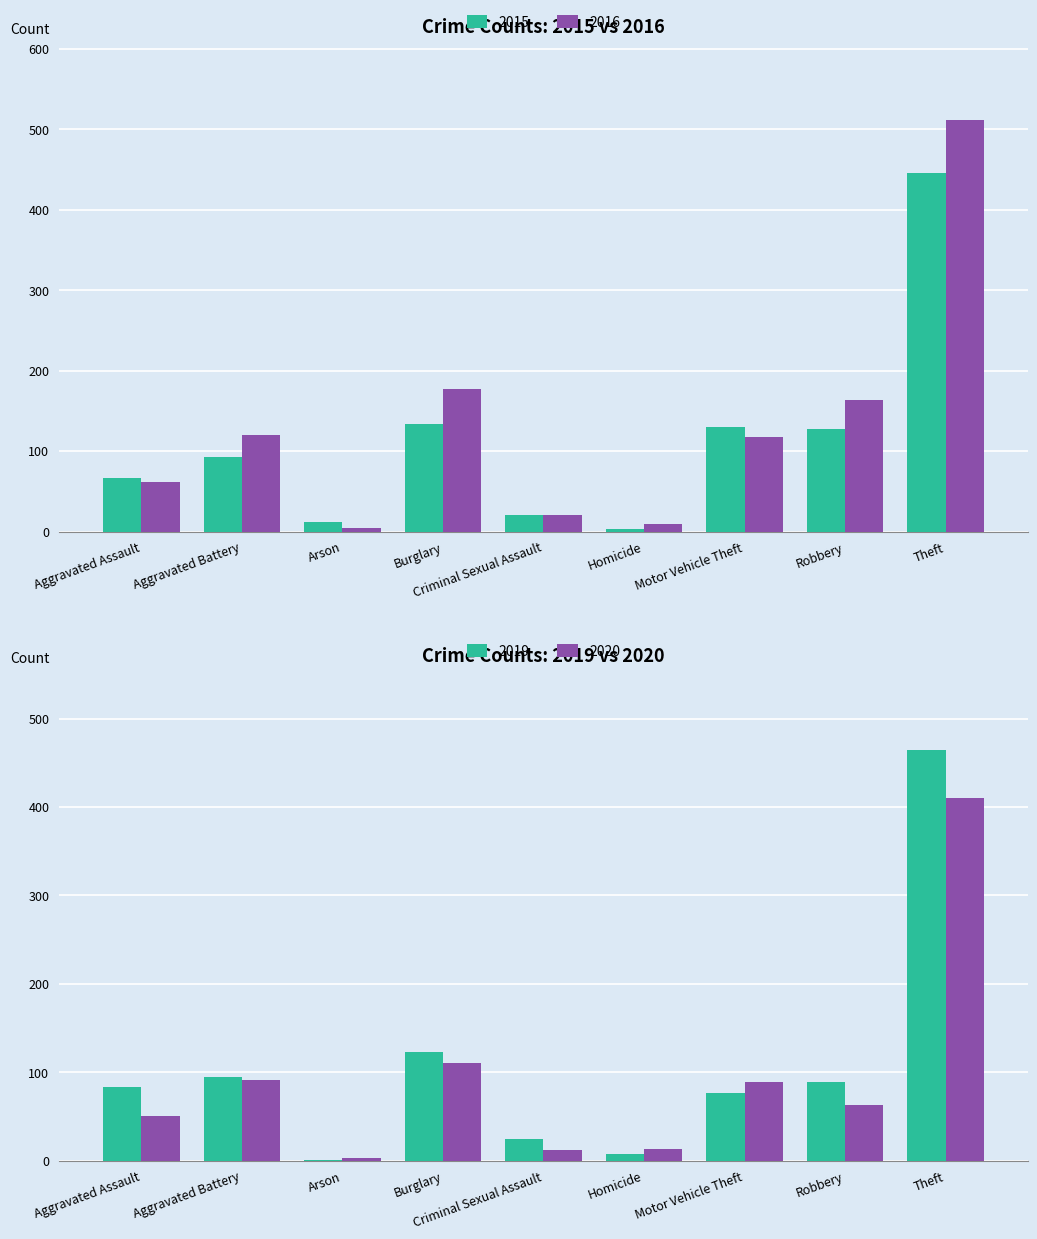

Reading left to right, list all the values displayed in this chart.

2015: Aggravated Assault=66	Aggravated Battery=92	Arson=12	Burglary=134	Criminal Sexual Assault=21	Homicide=3	Motor Vehicle Theft=130	Robbery=127	Theft=445
2016: Aggravated Assault=62	Aggravated Battery=120	Arson=4	Burglary=177	Criminal Sexual Assault=21	Homicide=9	Motor Vehicle Theft=117	Robbery=164	Theft=511
2017: Aggravated Assault=83	Aggravated Battery=95	Arson=1	Burglary=123	Criminal Sexual Assault=24	Homicide=8	Motor Vehicle Theft=76	Robbery=89	Theft=465
2018: Aggravated Assault=50	Aggravated Battery=91	Arson=3	Burglary=111	Criminal Sexual Assault=12	Homicide=13	Motor Vehicle Theft=89	Robbery=63	Theft=410